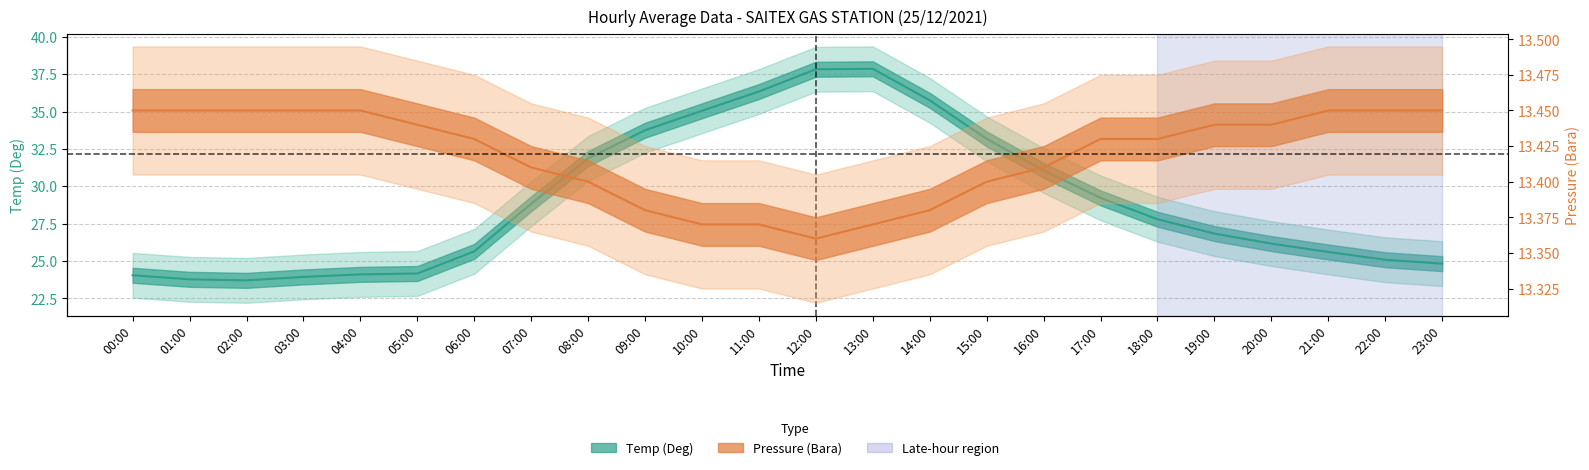

Which category has the highest value in the Pressure (Bara) series?

00:00